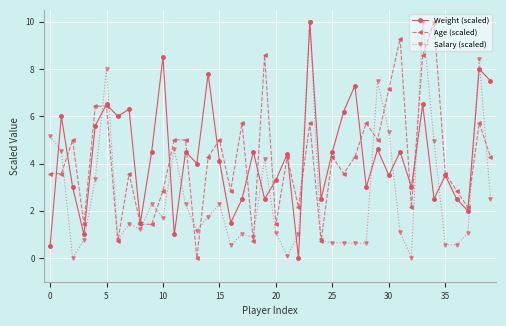

What is the greatest value displayed?

10.0